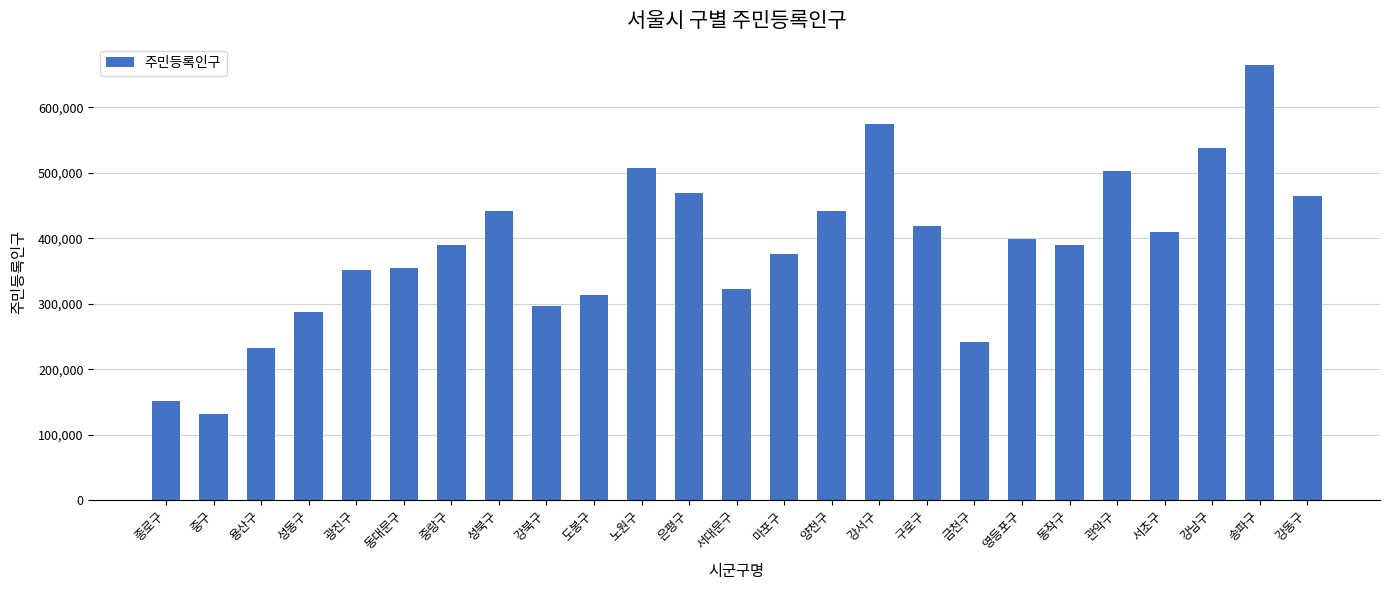

The value at 노원구 is 506989. True or false?

True